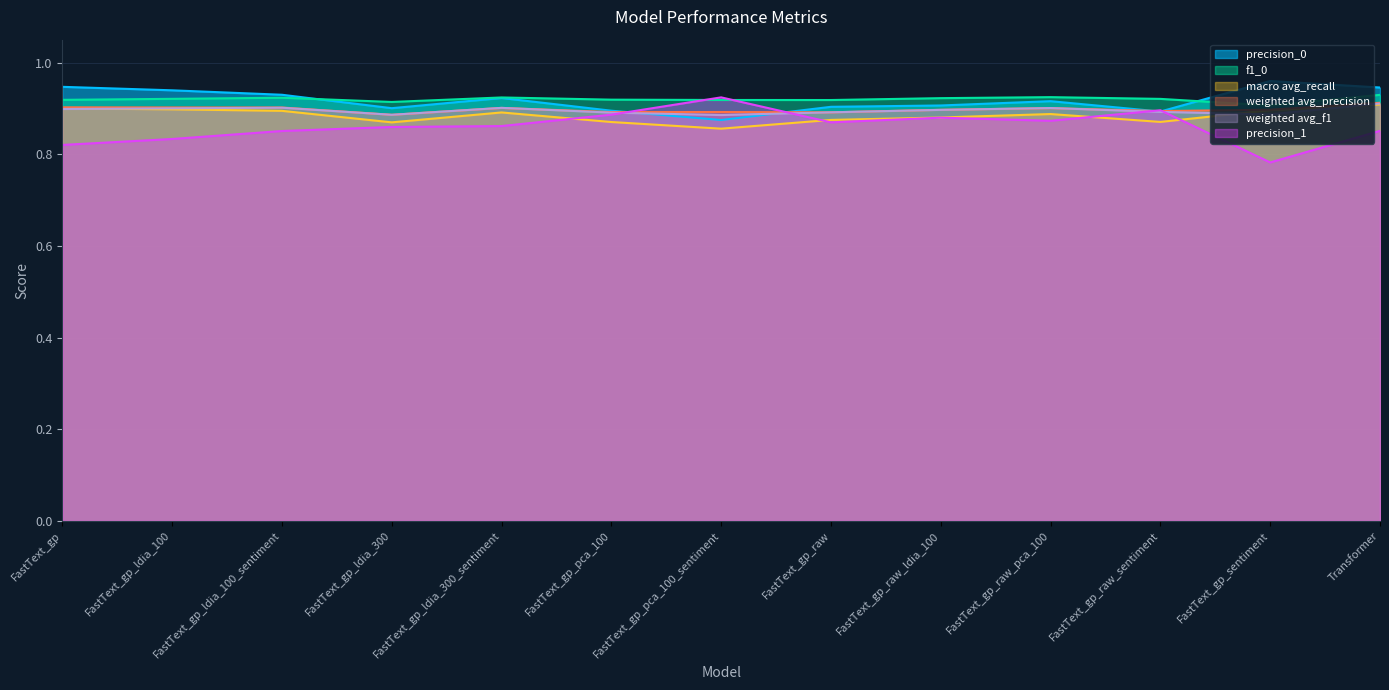

What is the label of the 11th point from the right?

FastText_gp_ldia_100_sentiment